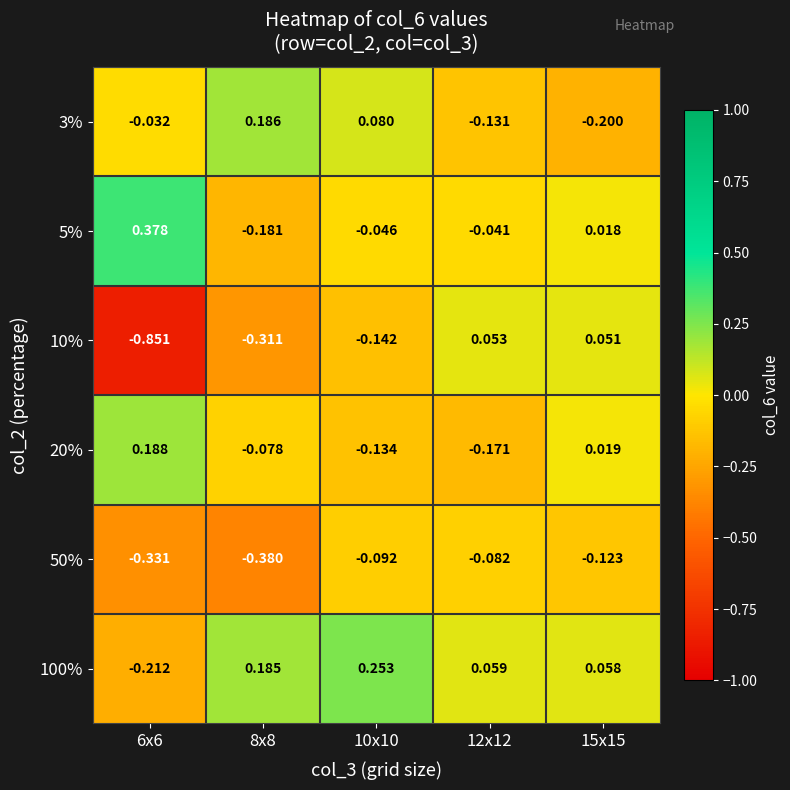

Which series has the largest total across all categories?

100%